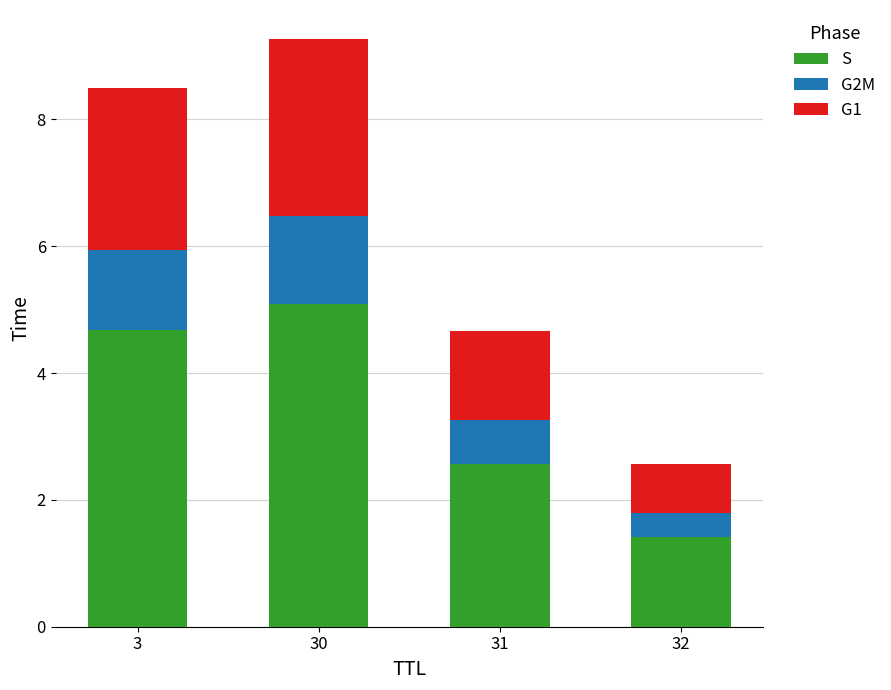

Reading left to right, list the values for the S series.

4.7	5.1	2.6	1.4